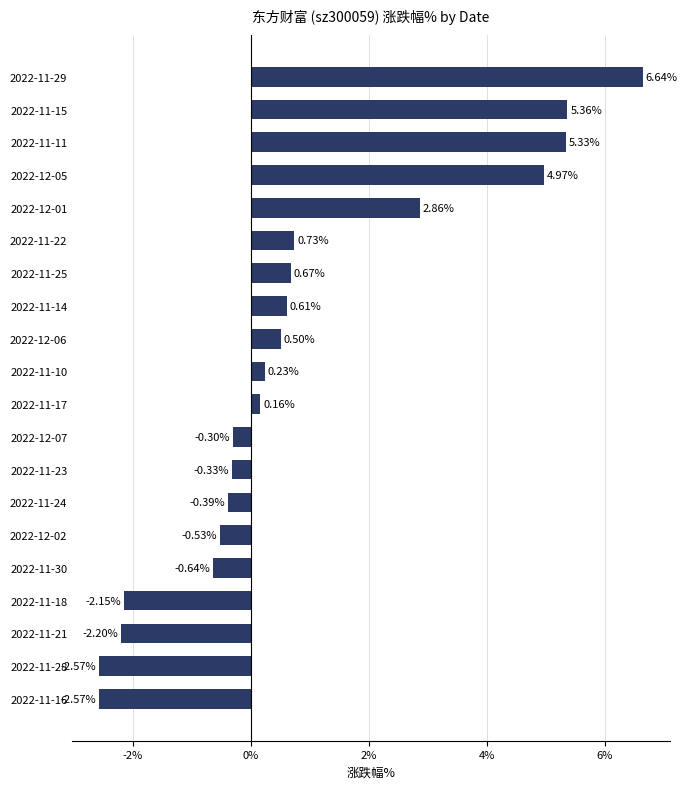

What is the change in value from 2022-11-28 to 2022-11-24?

+2.2